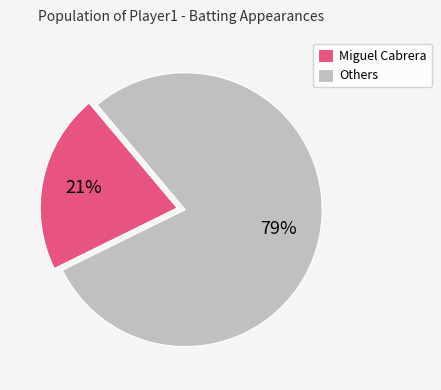

Approximately how many times larger is the value at Miguel Cabrera compared to Others?

0.3